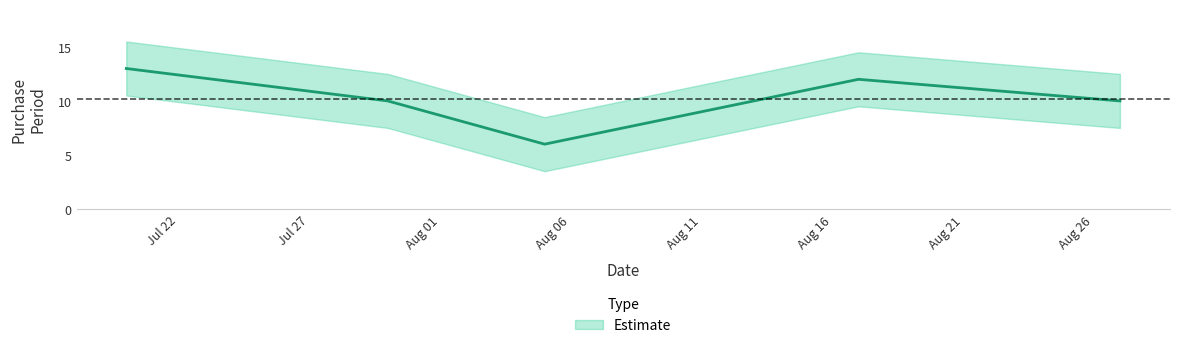

List the labels in order of value, largest first.

2015-07-20, 2015-08-17, 2015-07-30, 2015-08-27, 2015-08-05